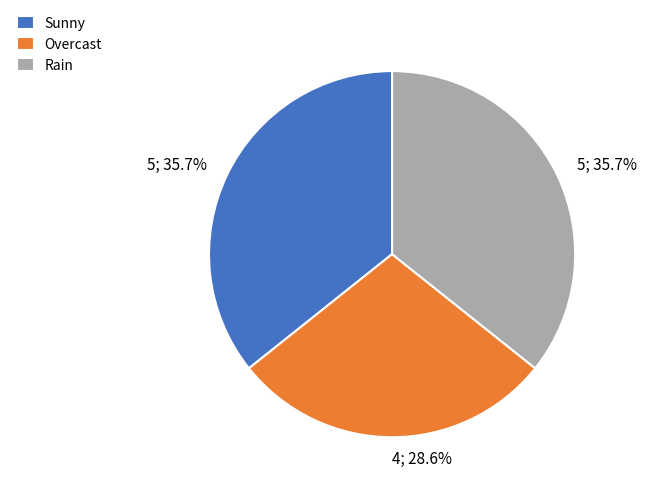

Combined, what portion of the pie is Sunny and Overcast?

64.3%